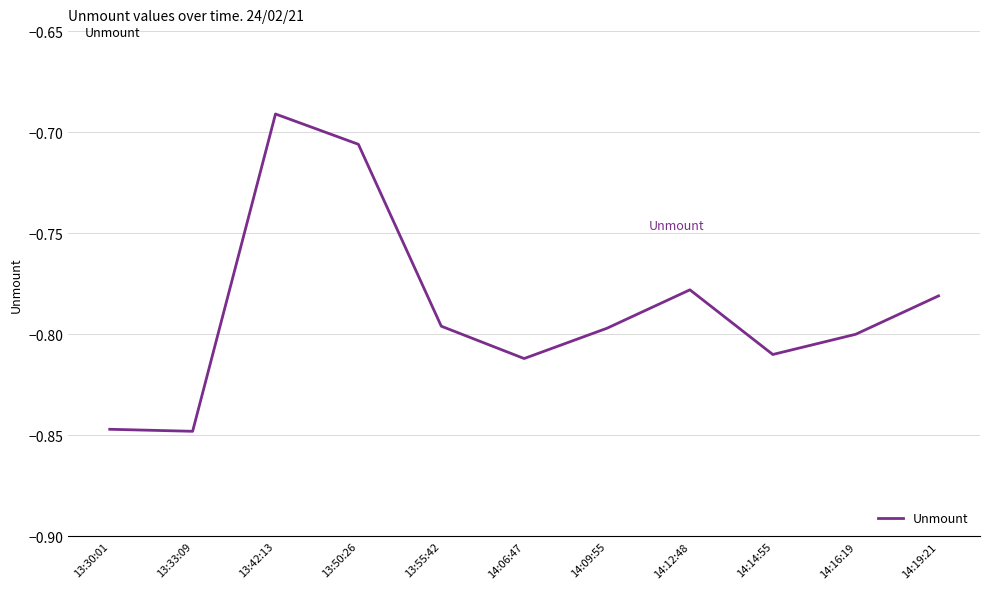

What position from the right is 14:19:21?

1